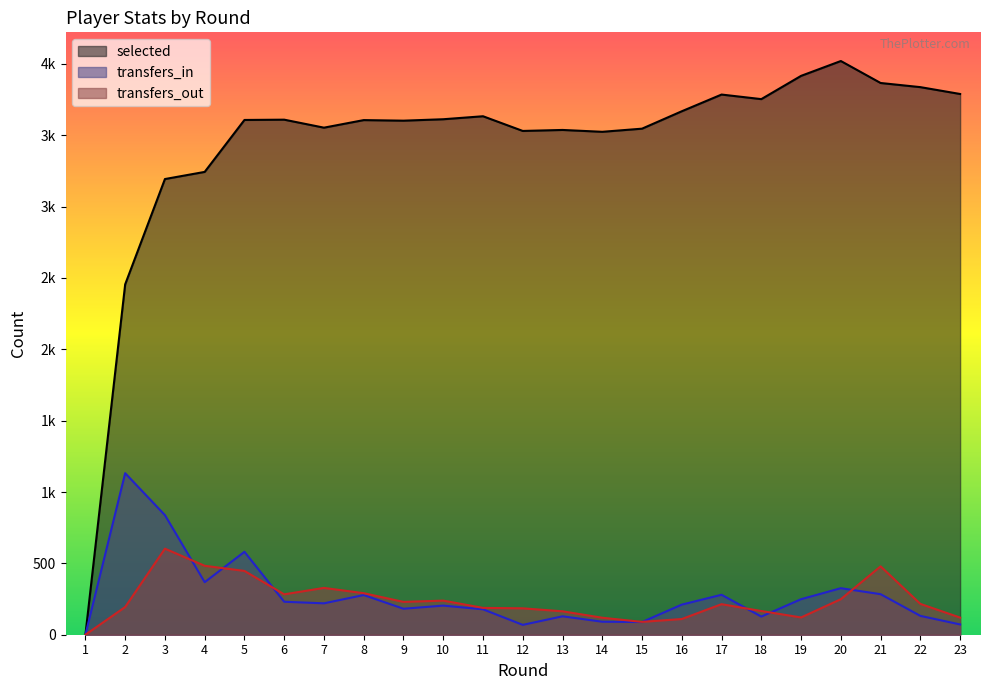

True or false: transfers_in has a value of 442 at 17.

False